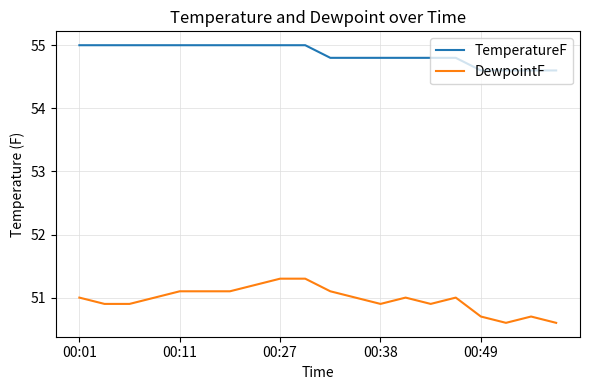

What is the difference between the second highest and minimum values in the DewpointF series?

0.7